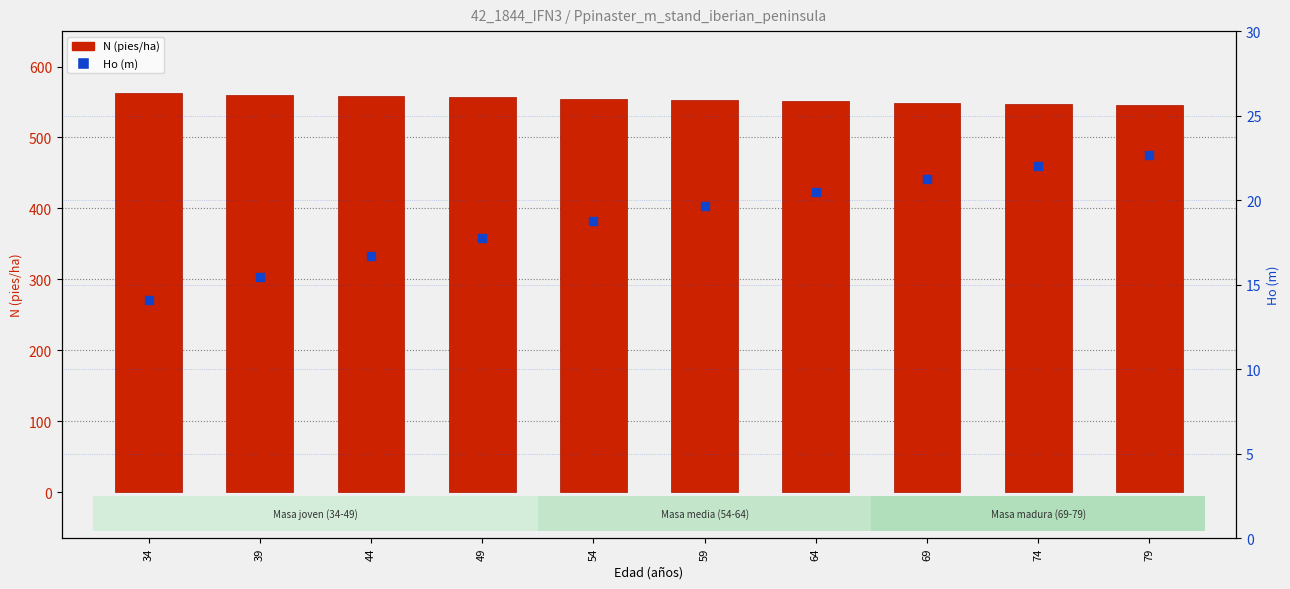

Which series has the largest Y range (max minus min)?

N (pies/ha)